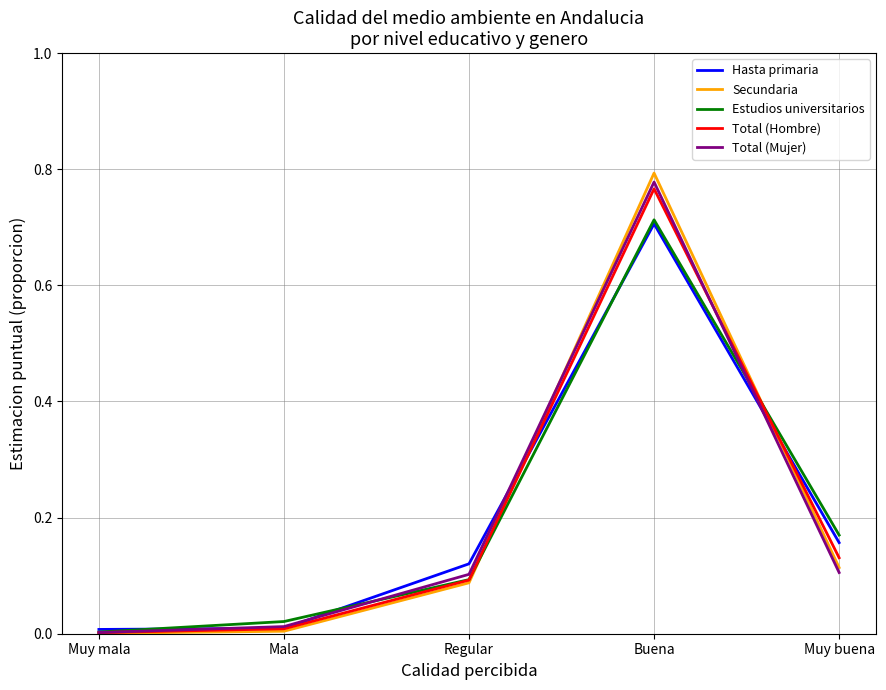

At how many categories does at least one series exceed 0?

5